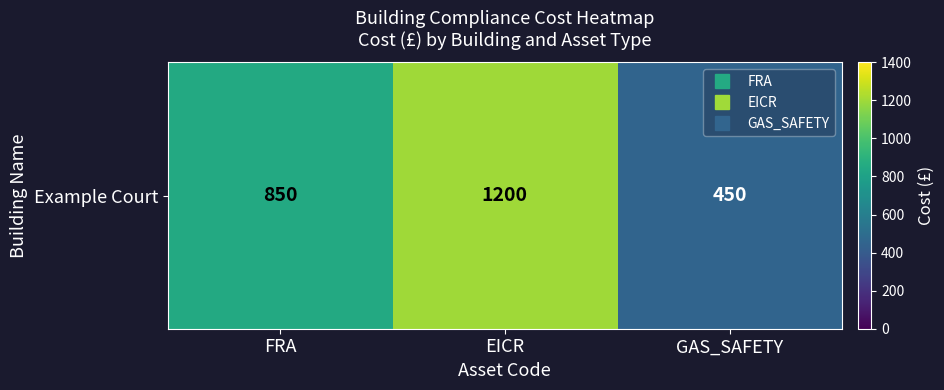

What is the average value?

833